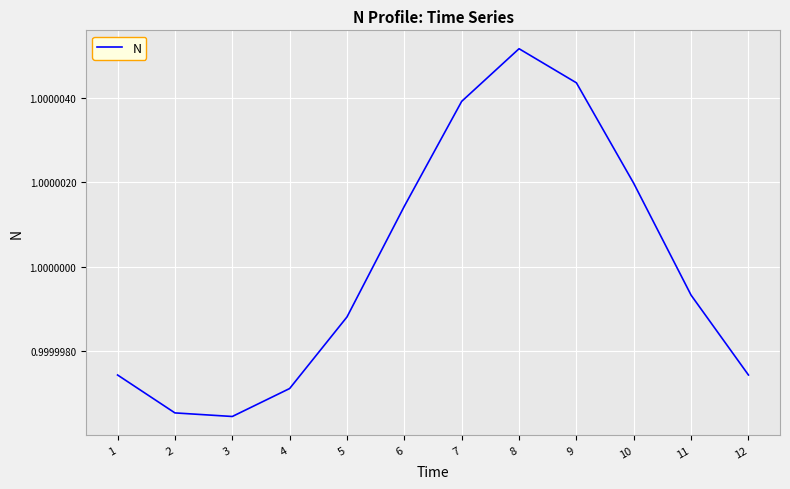

What is the sum of the values at 12 and 9?

2.0